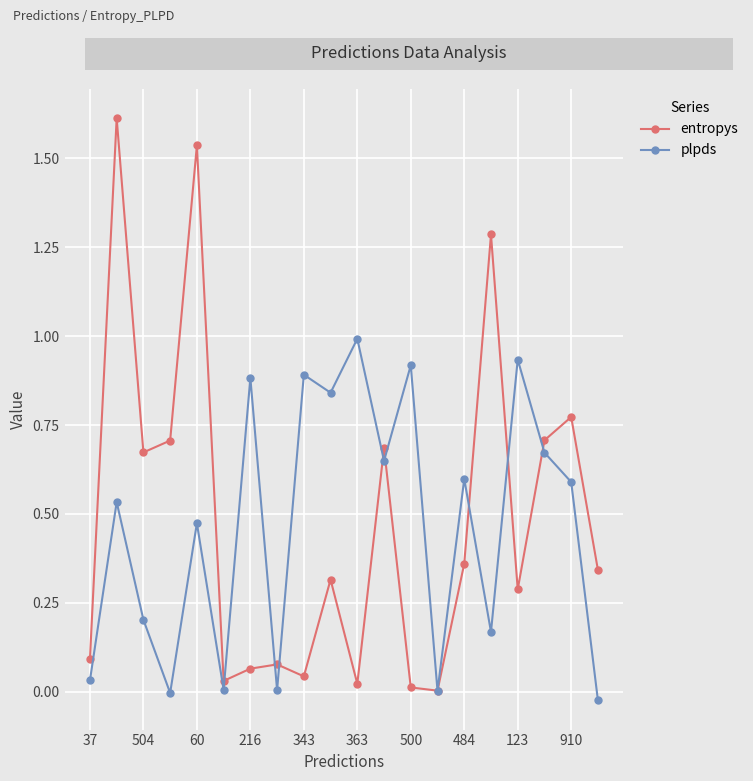

In plpds, how many points are lower than both neighbors (excluding endpoints)?

7